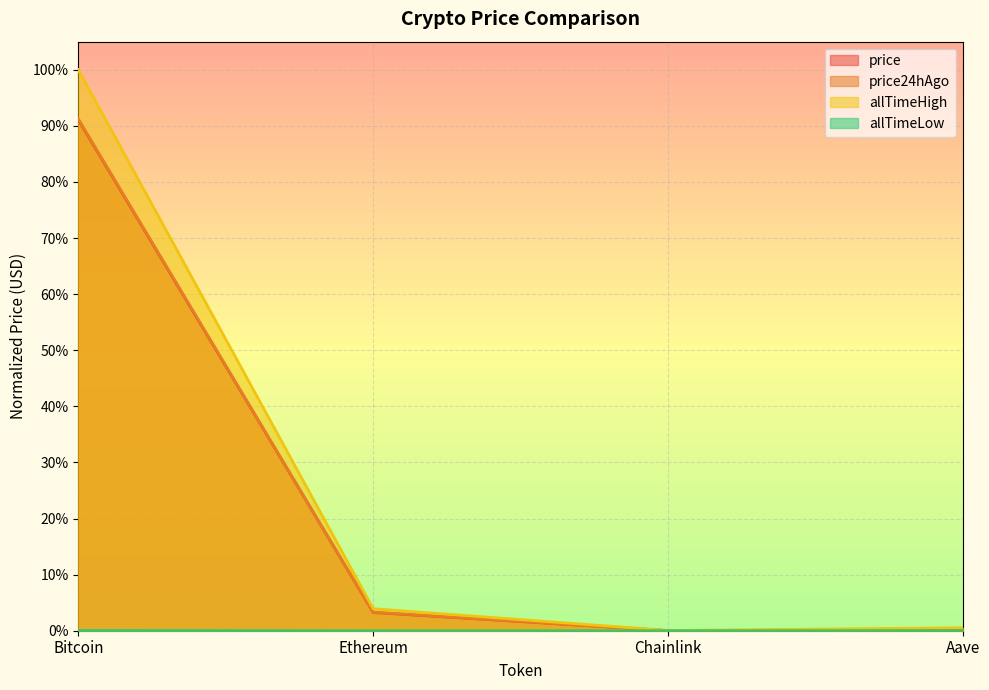

Does the chart display data point markers on the line(s)?

No